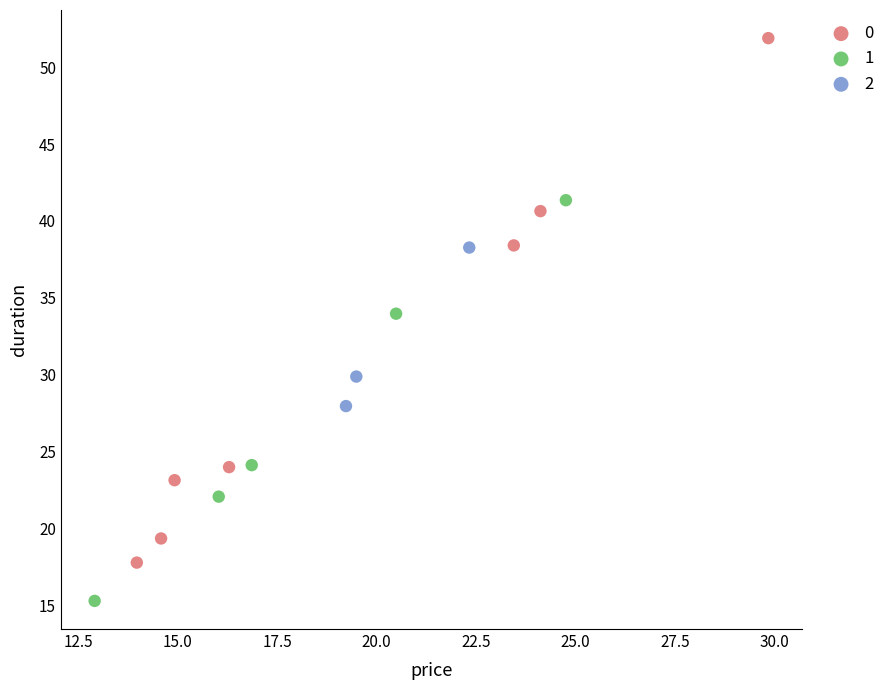

What are all the series names shown in the legend?

0, 1, 2